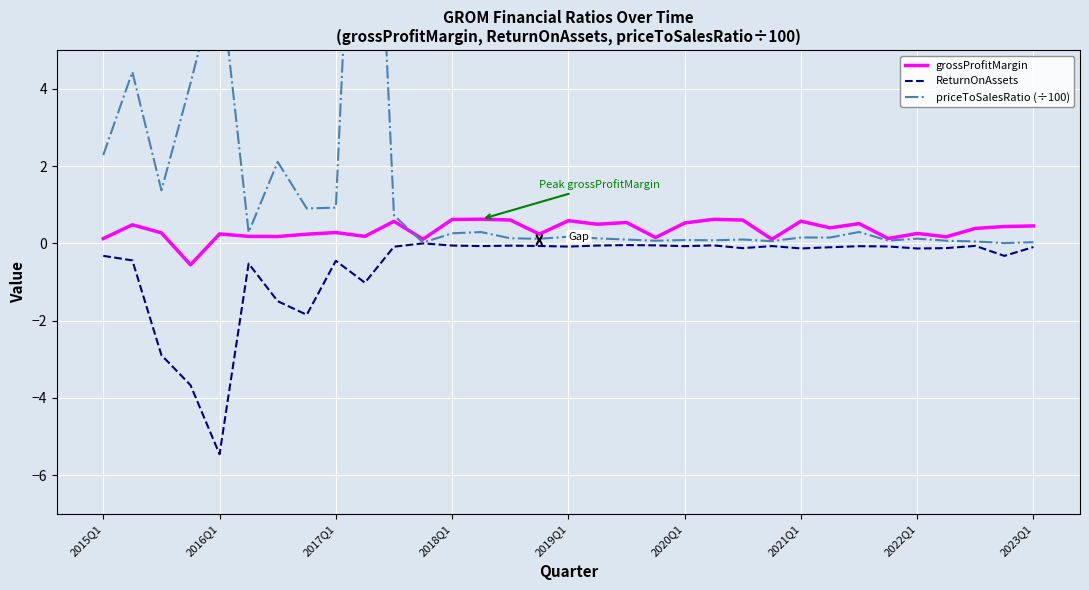

In ReturnOnAssets, how many points are higher than both neighbors (excluding endpoints)?

9